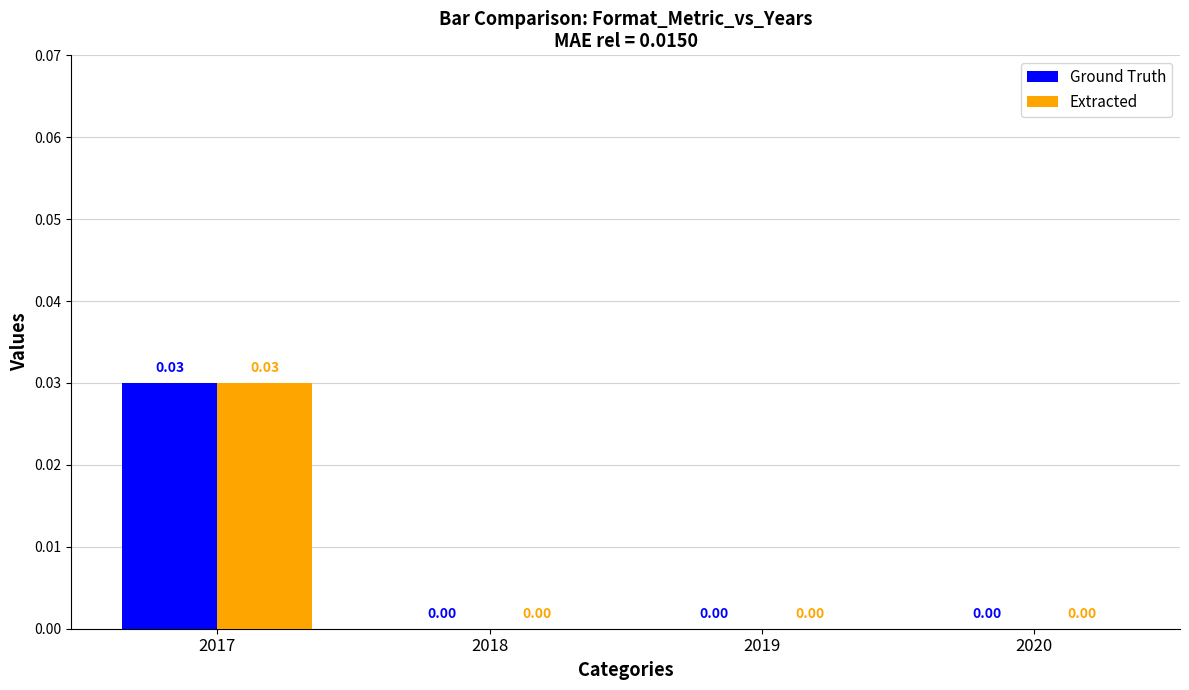

At which category is the sum across all series the highest?

2017